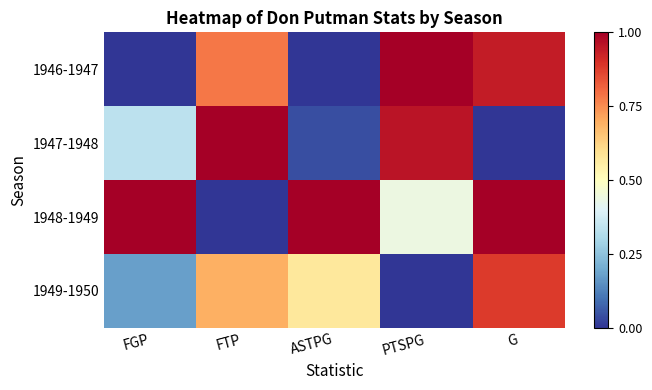

Reading left to right, what are all the values shown in this chart?

1946-1947: FGP=0.0	FTP=0.8	ASTPG=0.0	PTSPG=1.0	G=0.9
1947-1948: FGP=0.3	FTP=1.0	ASTPG=0.0	PTSPG=1.0	G=0.0
1948-1949: FGP=1.0	FTP=0.0	ASTPG=1.0	PTSPG=0.4	G=1.0
1949-1950: FGP=0.2	FTP=0.7	ASTPG=0.6	PTSPG=0.0	G=0.9